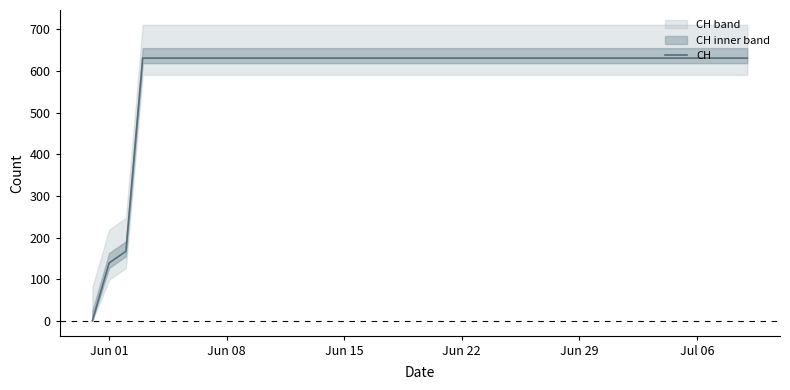

Which category has the highest value across all series?

Jun 22